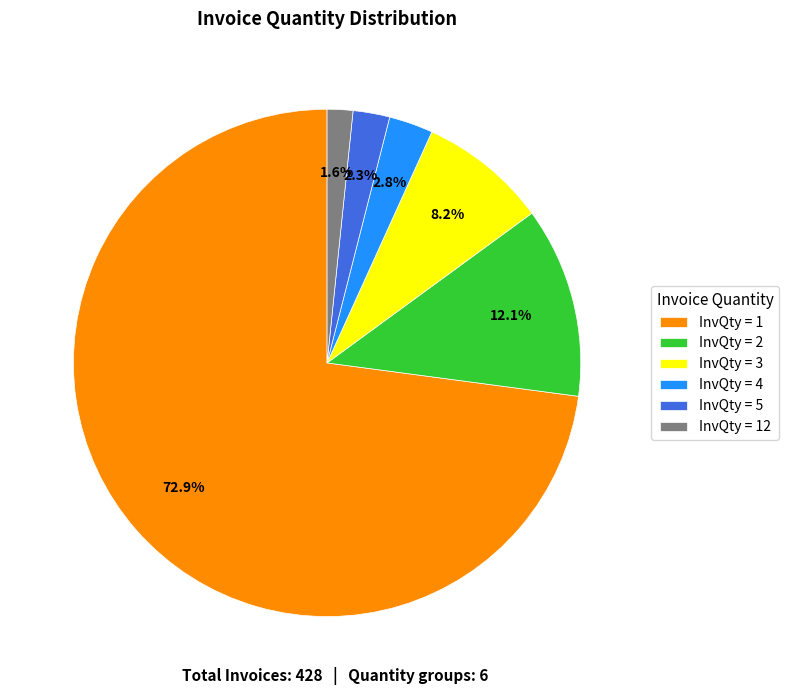

Do InvQty = 4 and InvQty = 3 together represent more than half of the pie?

No